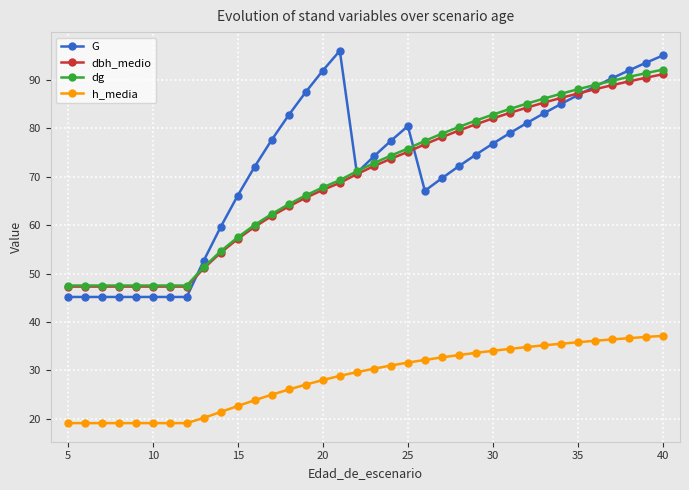

True or false: h_media and dbh_medio cross at least once.

False